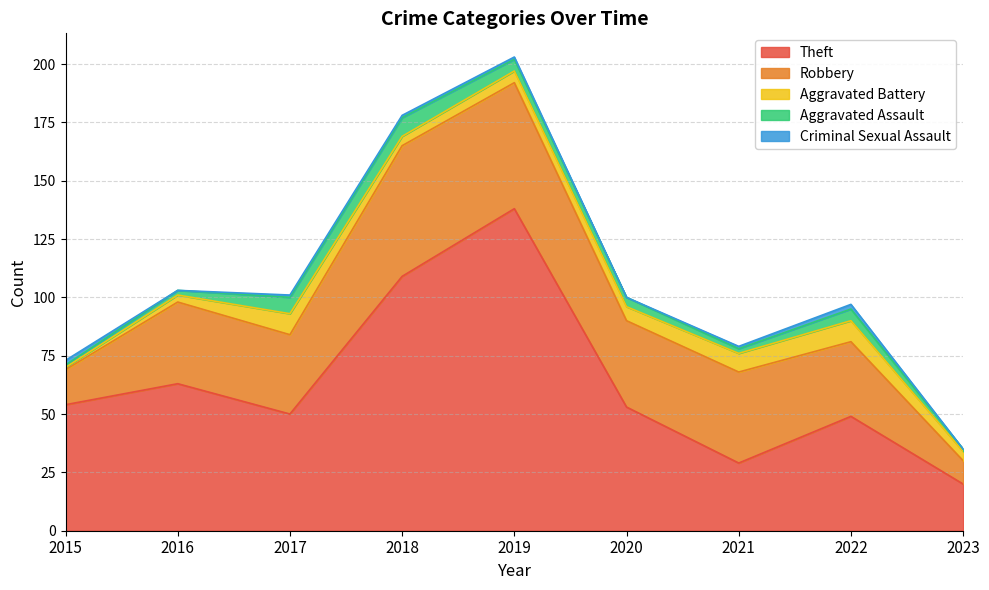

At which category is the sum across all series the highest?

2019